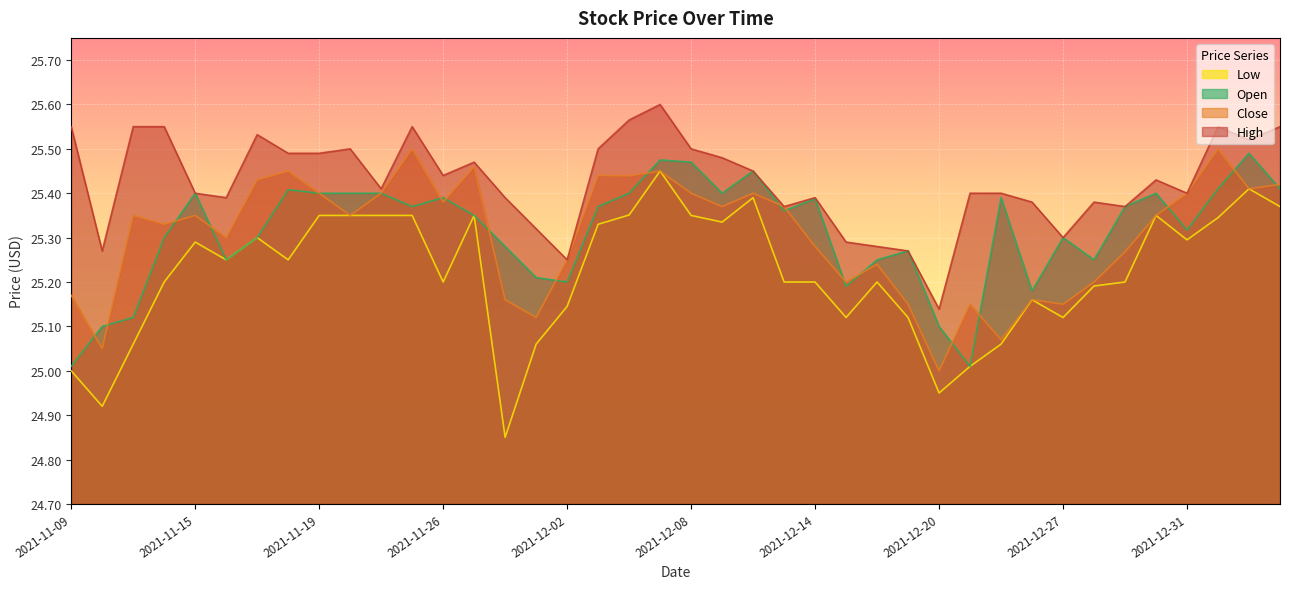

Which category has the lowest value in the High series?

2021-12-20